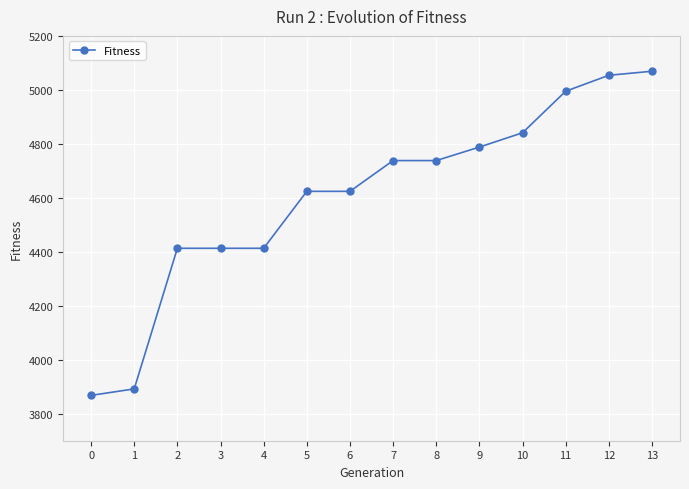

What is the smallest value displayed?

3868